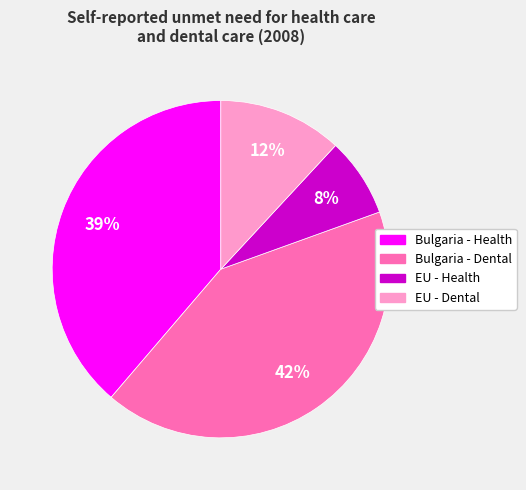

Does EU - Health represent more than half of the total?

No